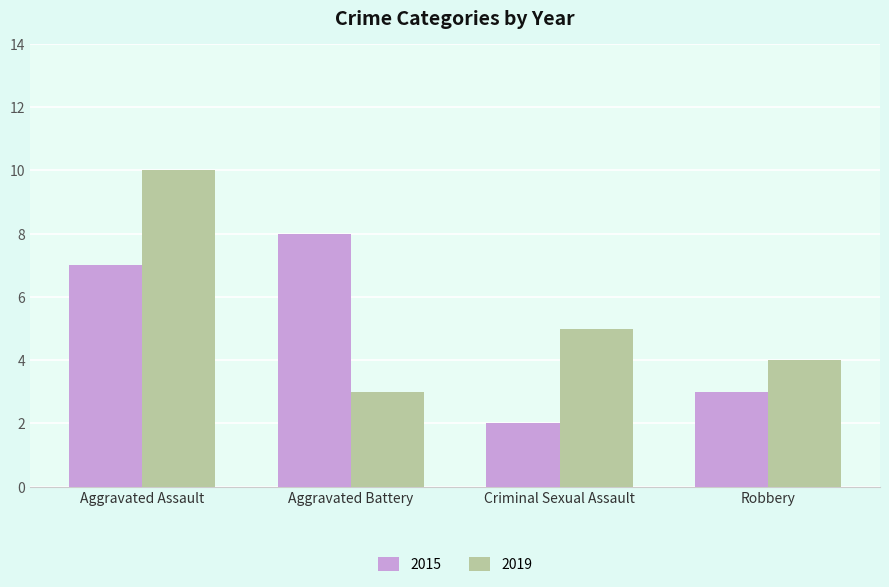

What is the approximate value of 2015 at Criminal Sexual Assault?

2